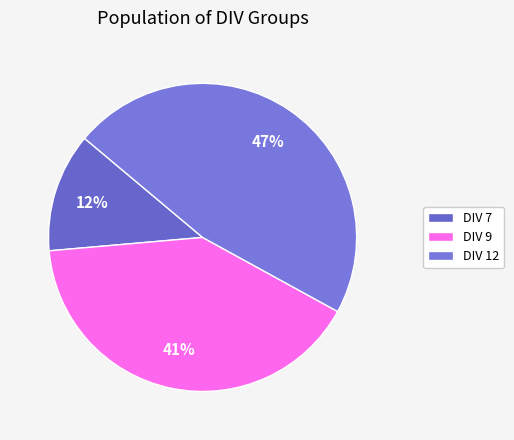

How many slices are in this pie chart?

3